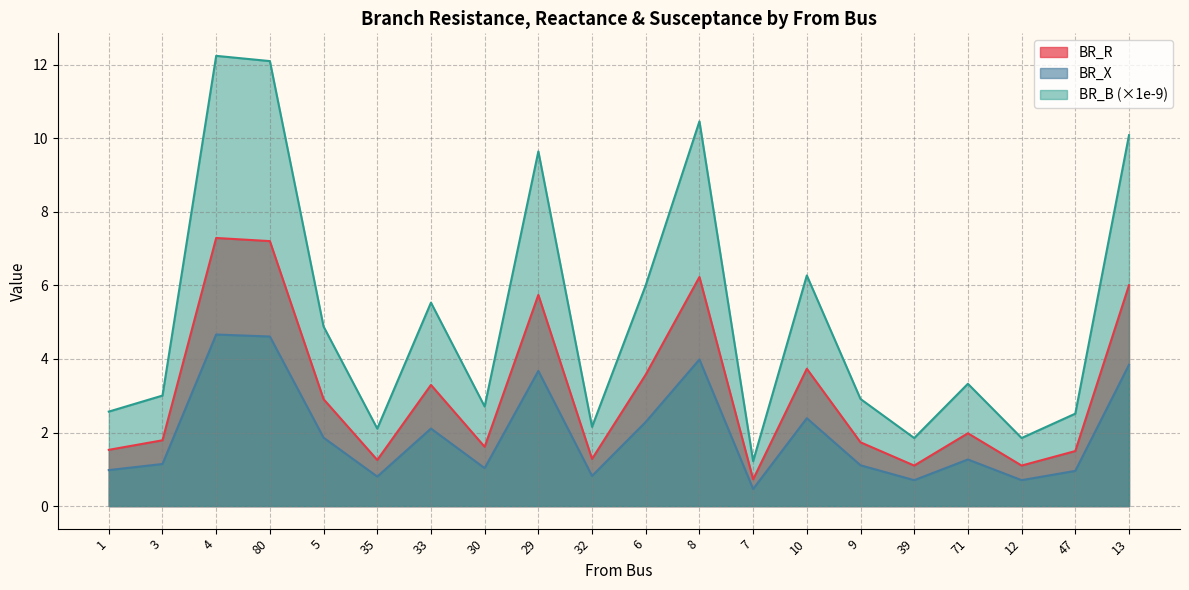

What are all the series names shown in the legend?

BR_R, BR_X, BR_B (×1e-9)